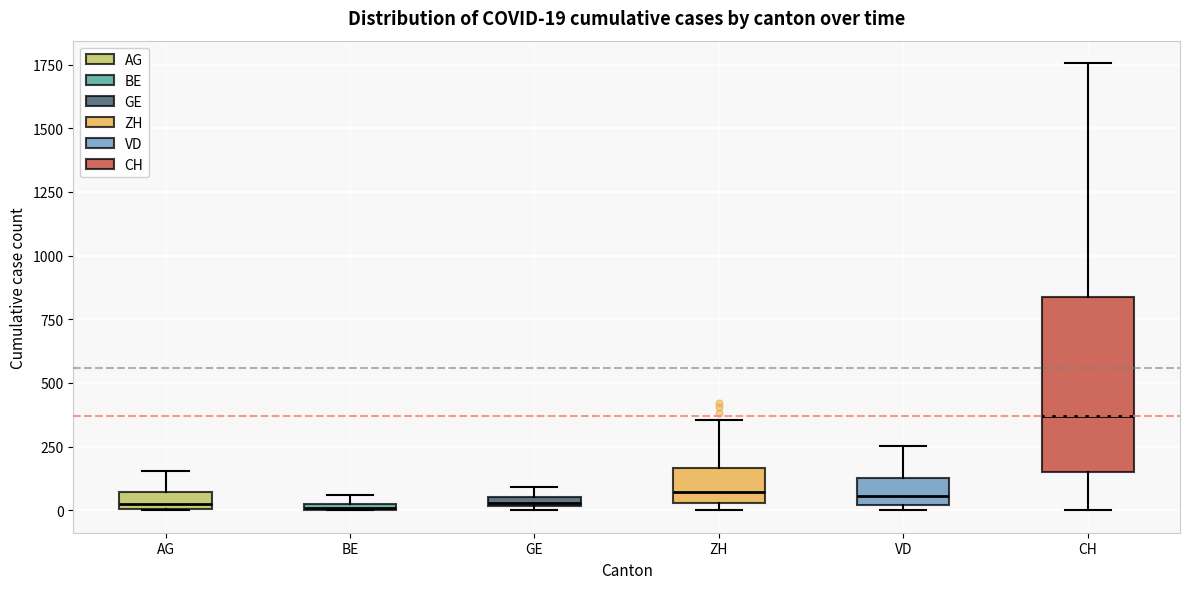

Which box is the tallest, from its lower edge to its upper edge?

CH